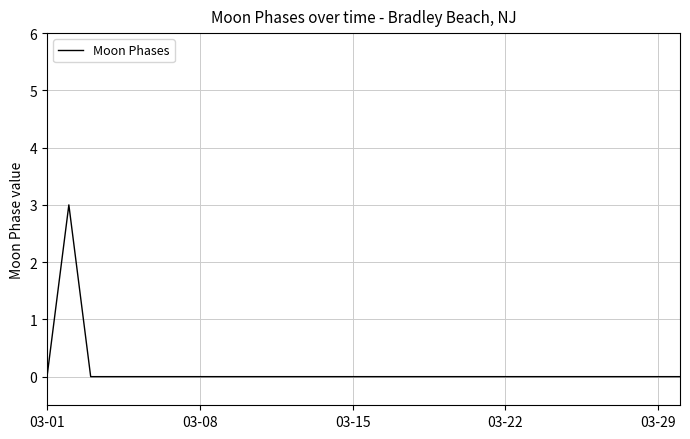

What is the difference between the maximum and minimum values?

3